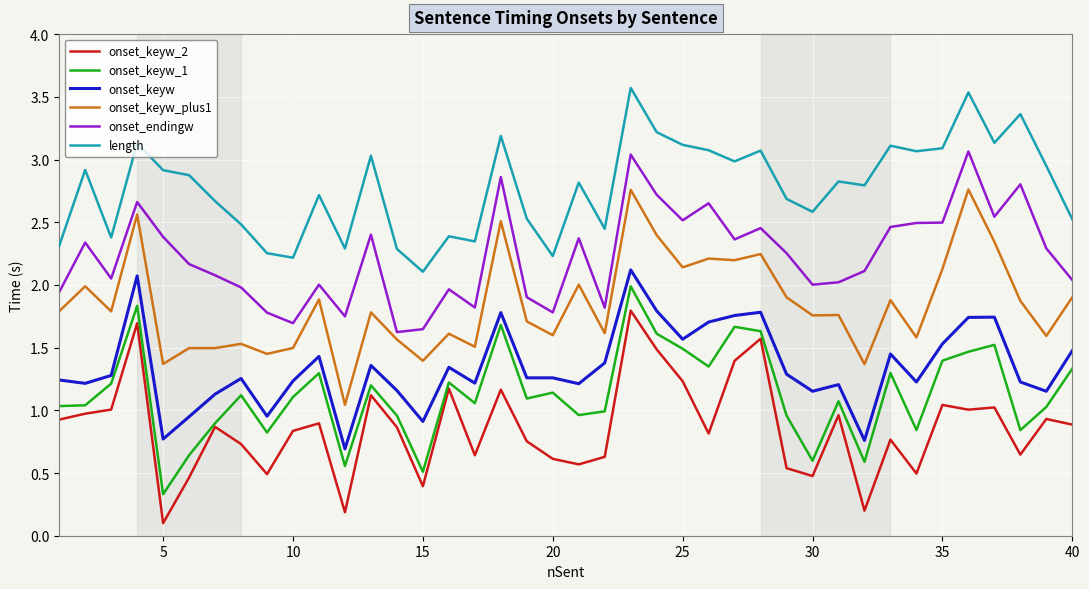

Which series has the largest total across all categories?

length